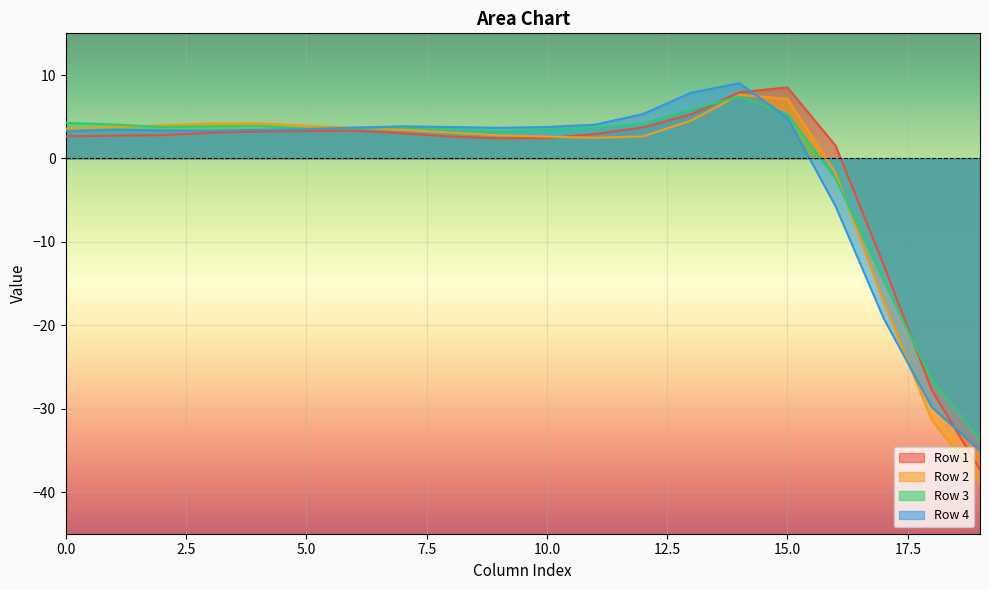

In Row 4, how many points are lower than both neighbors (excluding endpoints)?

2